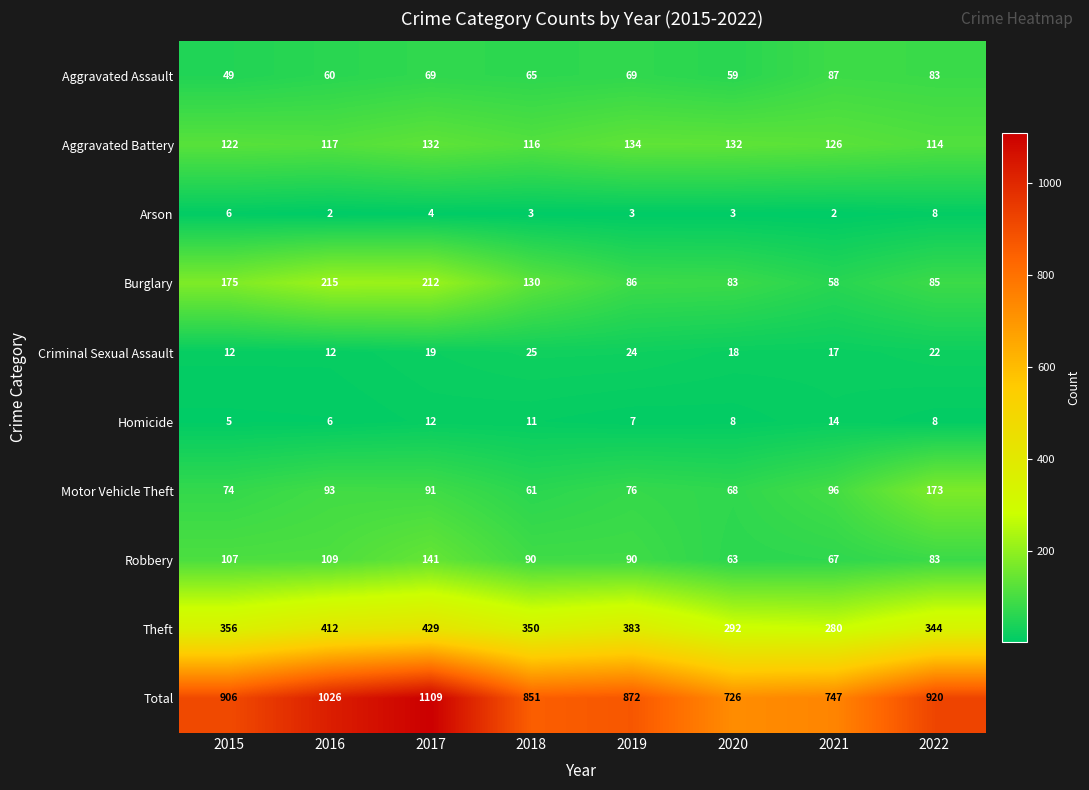

What is the sum of all Criminal Sexual Assault values?

149